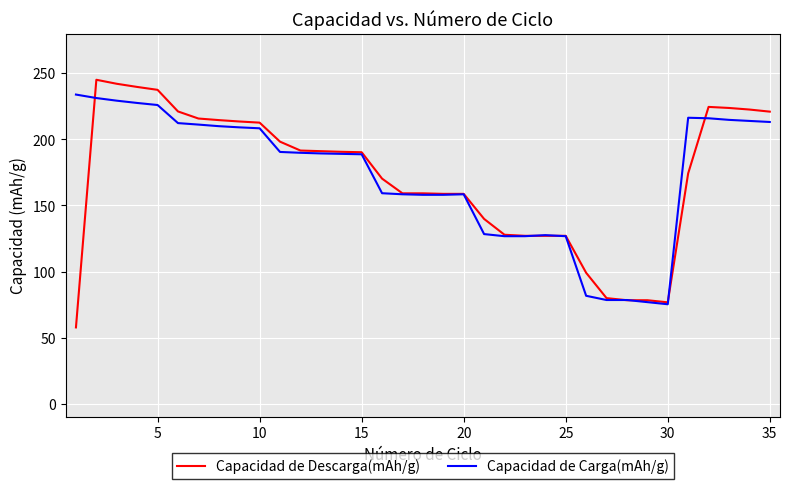

Which series has the widest spread of values?

Capacidad de Descarga(mAh/g)